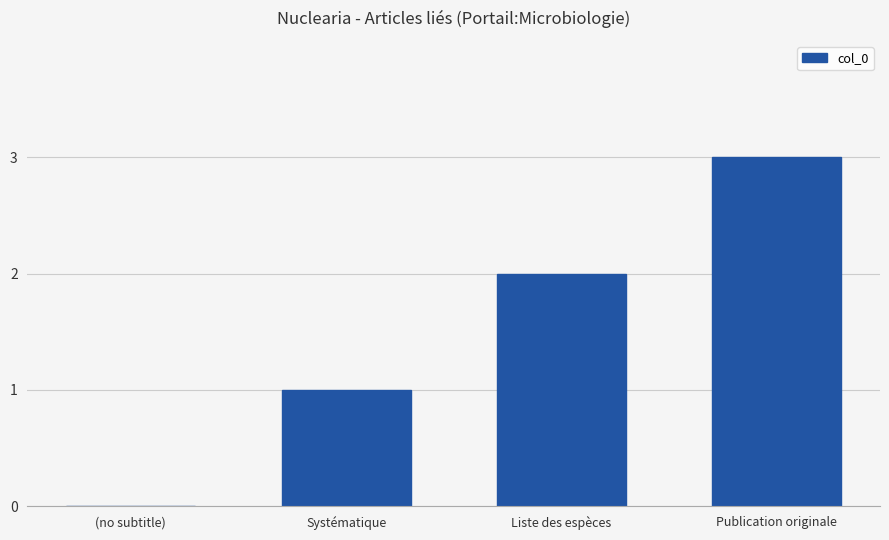

Which label corresponds to the largest value in the chart?

Publication originale